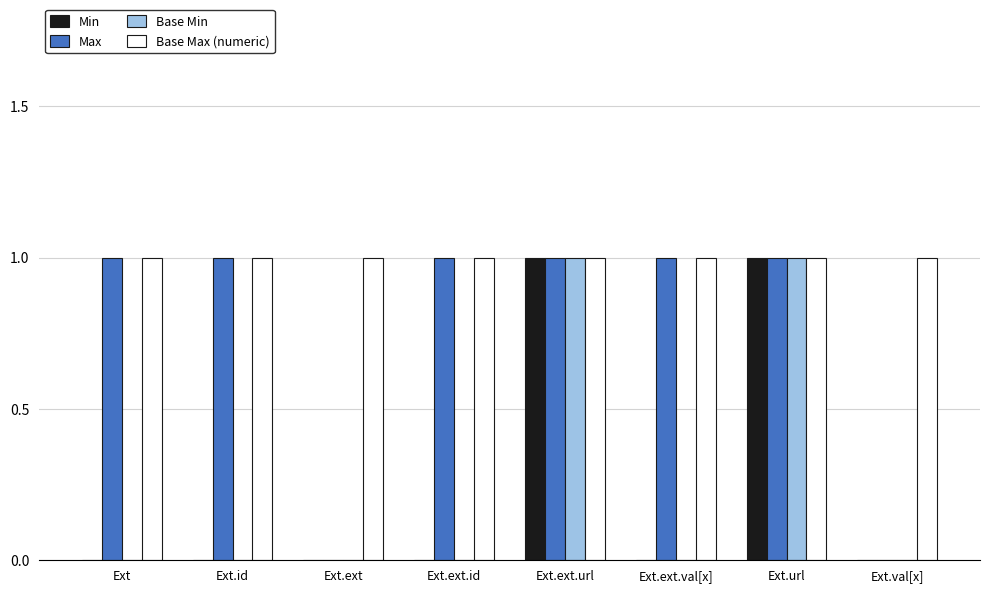

Which series has the largest total across all categories?

Base Max (numeric)